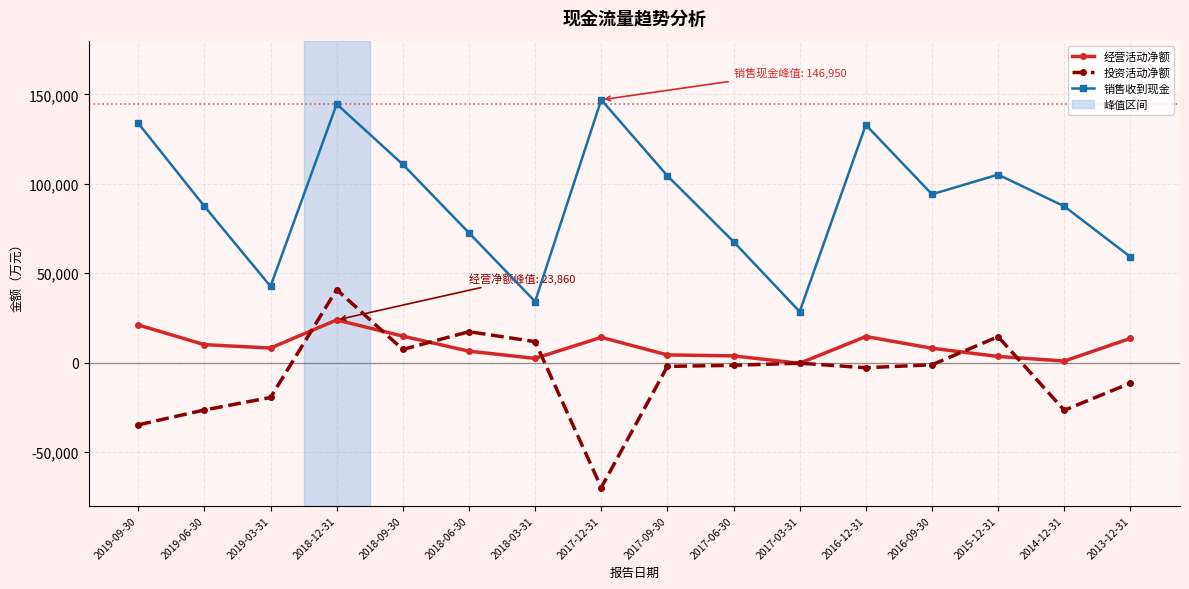

True or false: 经营活动净额 and 投资活动净额 intersect in this chart.

True